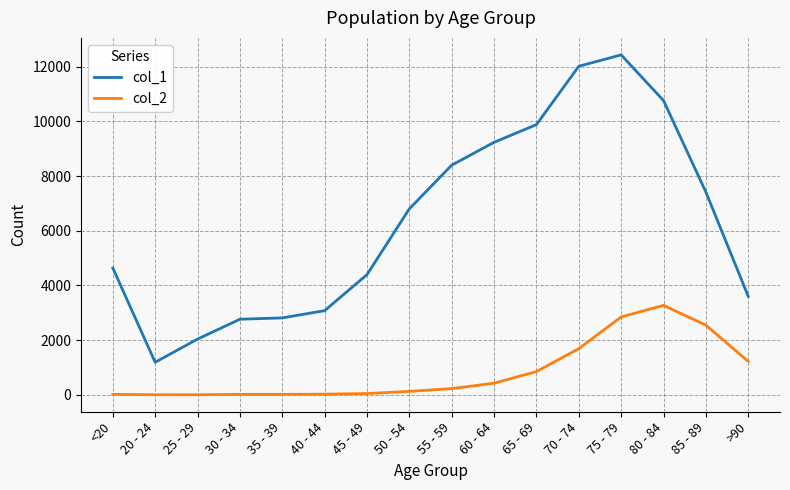

What is the difference between the highest and lowest values at 70 - 74?

10328